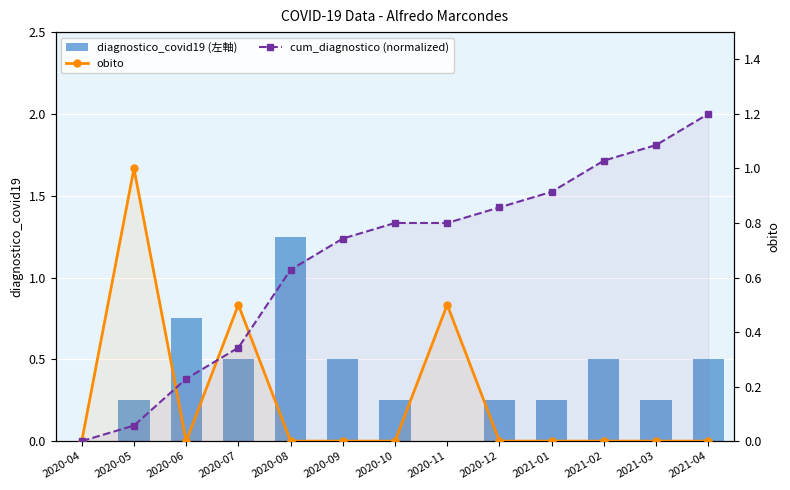

True or false: obito has a value of 0.1 at 2020-07.

False